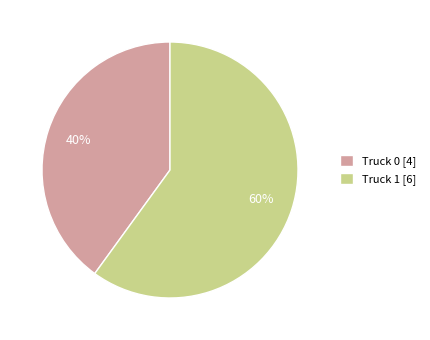

Is there a majority slice in this chart?

Yes